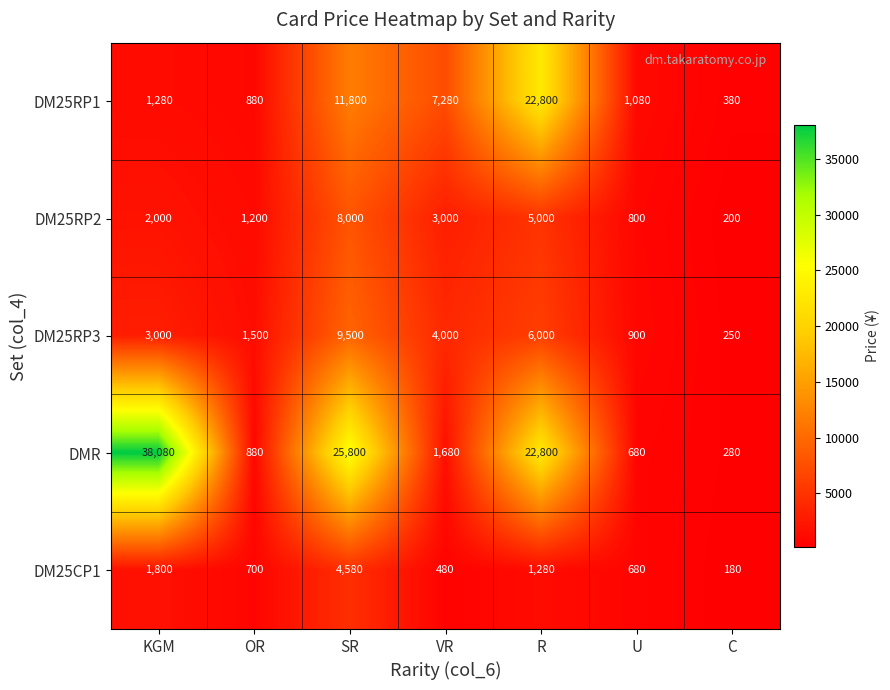

What is the sum of all DM25RP3 values?

25150